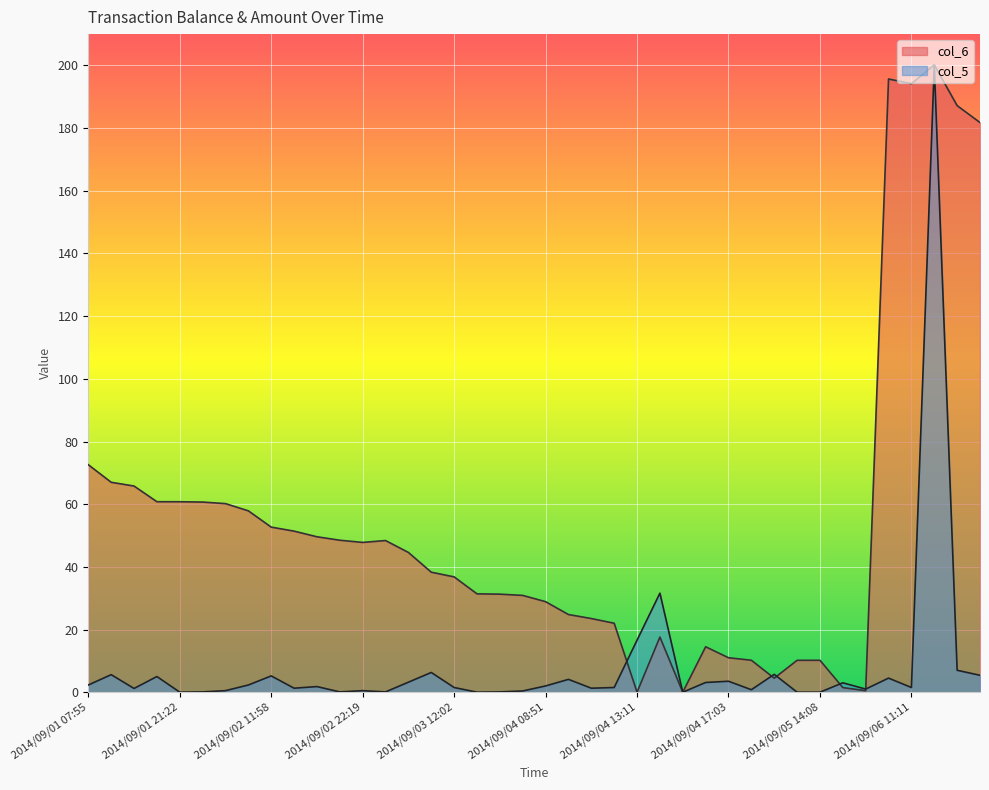

At which category does col_5 reach its first local valley?

2014/09/01 12:05